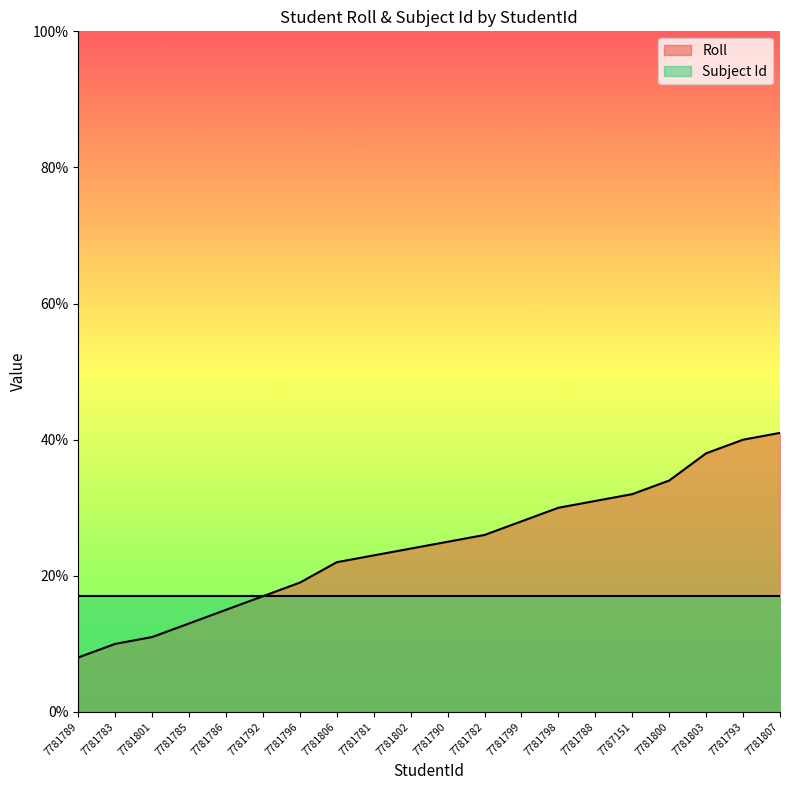

What is the difference between the maximum and second lowest values?

31